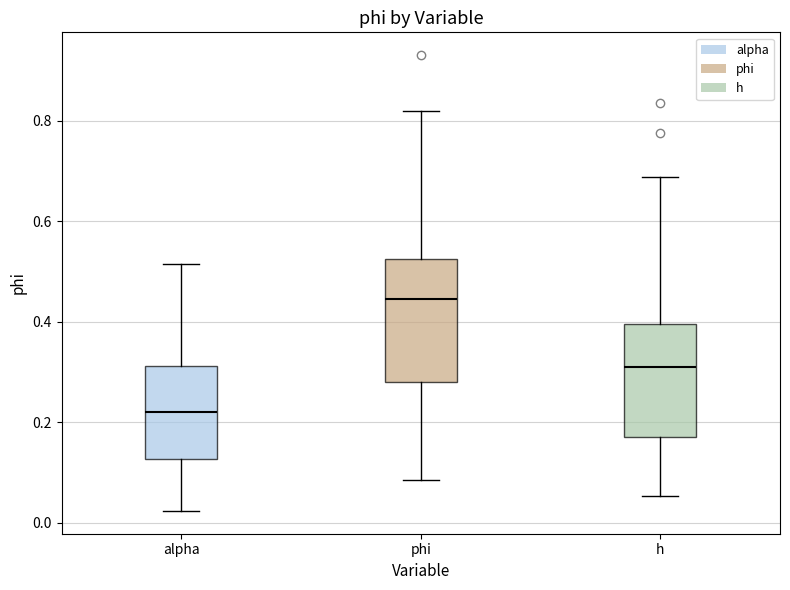

Reading left to right, read every box against the y-axis: the position of its median line, the range the box covers, and the ends of its whiskers. The values are not printed on the chart, so give them approximately, as read against the axis.

alpha: median 0.22, box 0.12 to 0.32, whiskers 0.02 to 0.52
phi: median 0.44, box 0.28 to 0.52, whiskers 0.08 to 0.82
h: median 0.30, box 0.18 to 0.40, whiskers 0.06 to 0.68